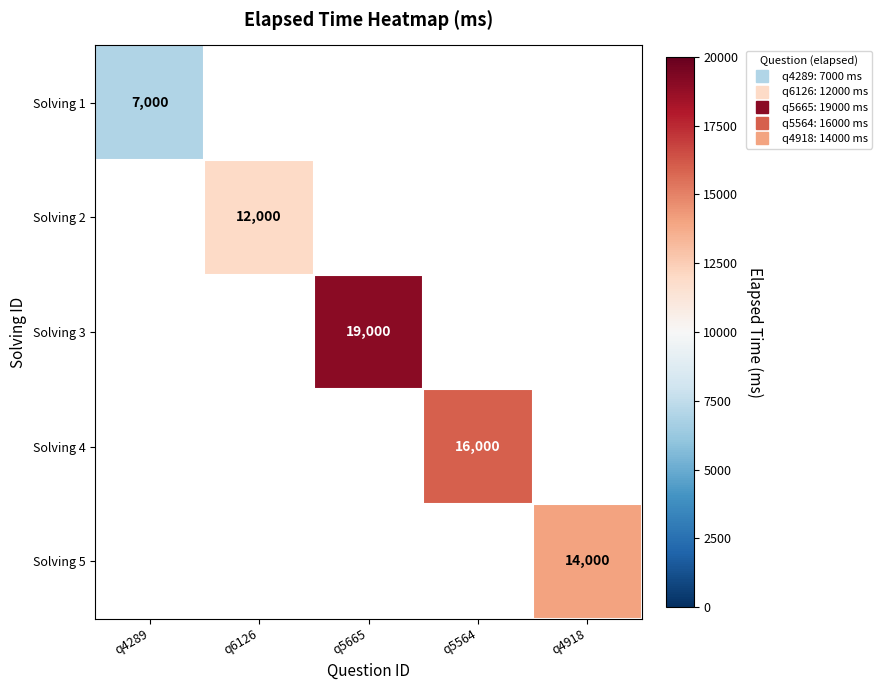

Which category has the lowest value across all series?

q4289